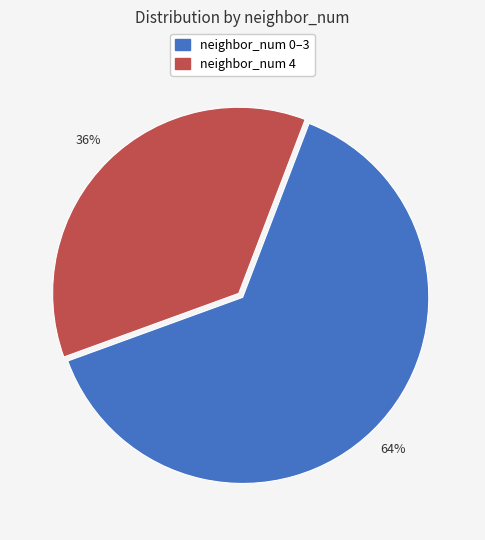

Does any single category account for the majority?

Yes